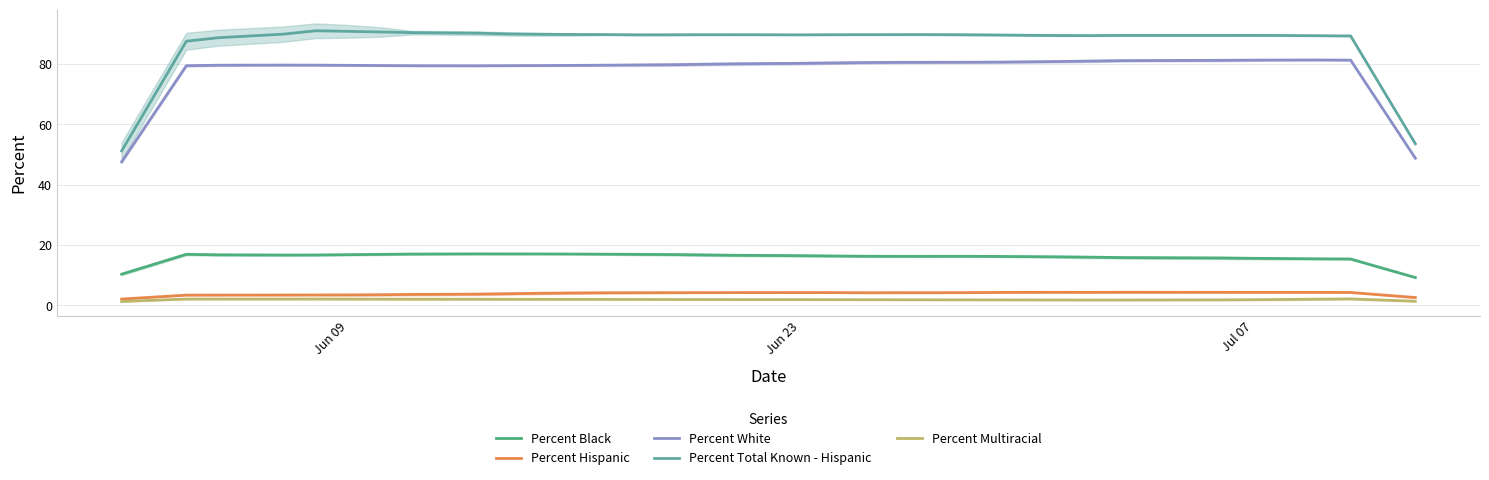

True or false: Percent Total Known - Hispanic has more than 0 points higher than both neighbors.

True